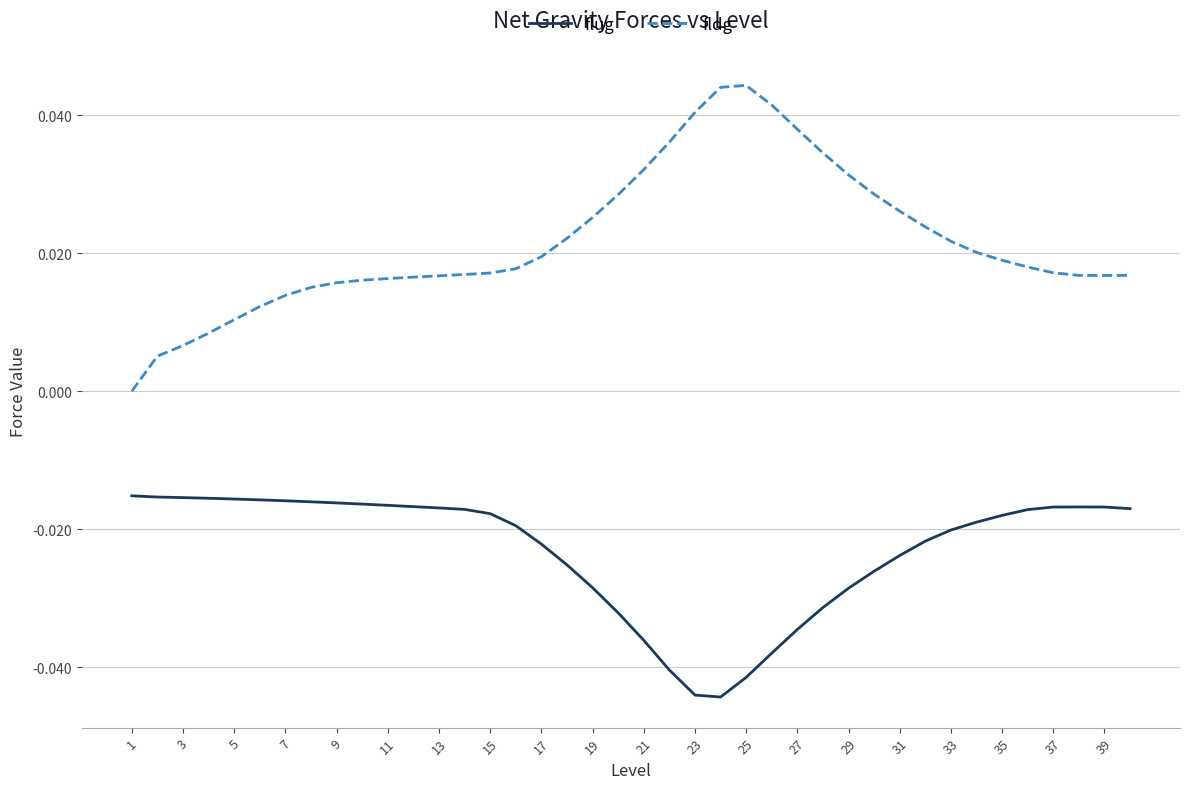

How many lines are shown in the chart?

2